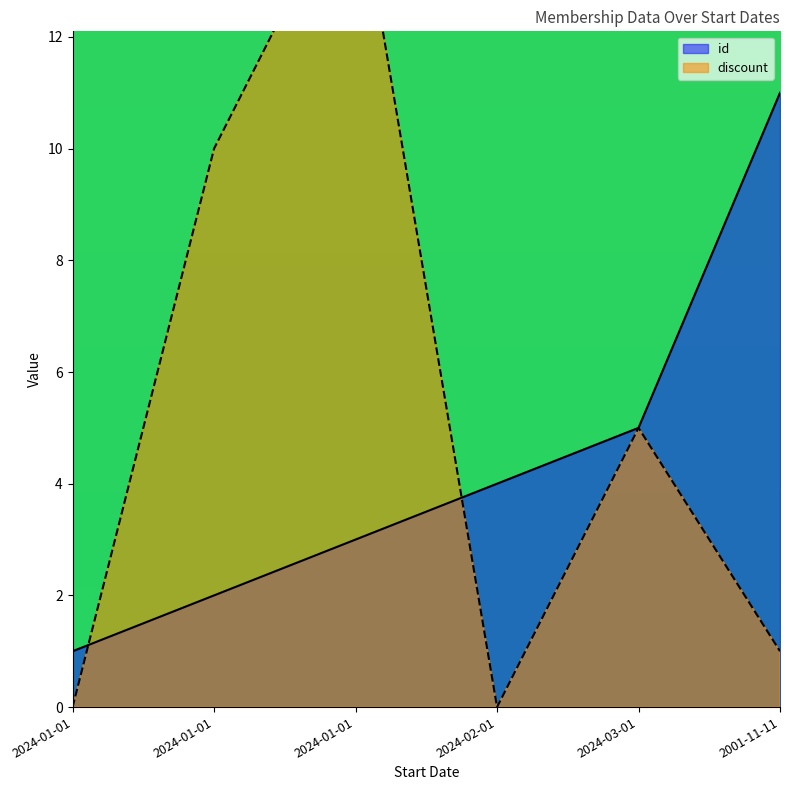

Is it true that discount equals 5 at 2024-01-01?

False